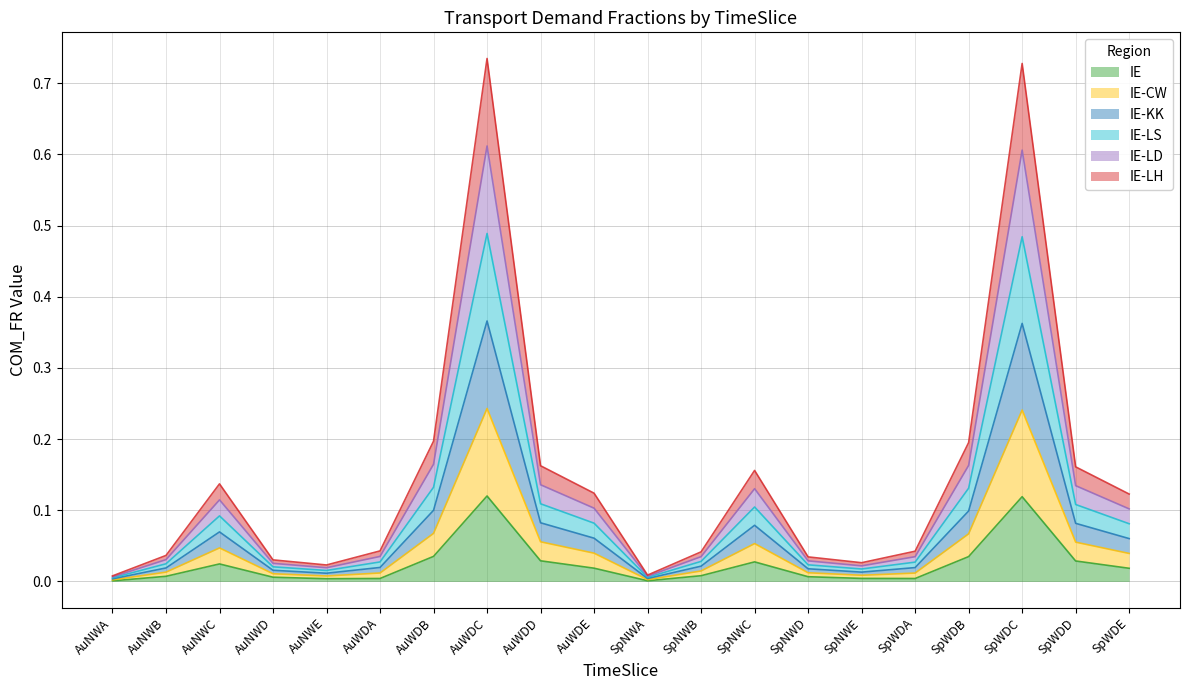

True or false: IE-KK and IE-LD intersect in this chart.

False